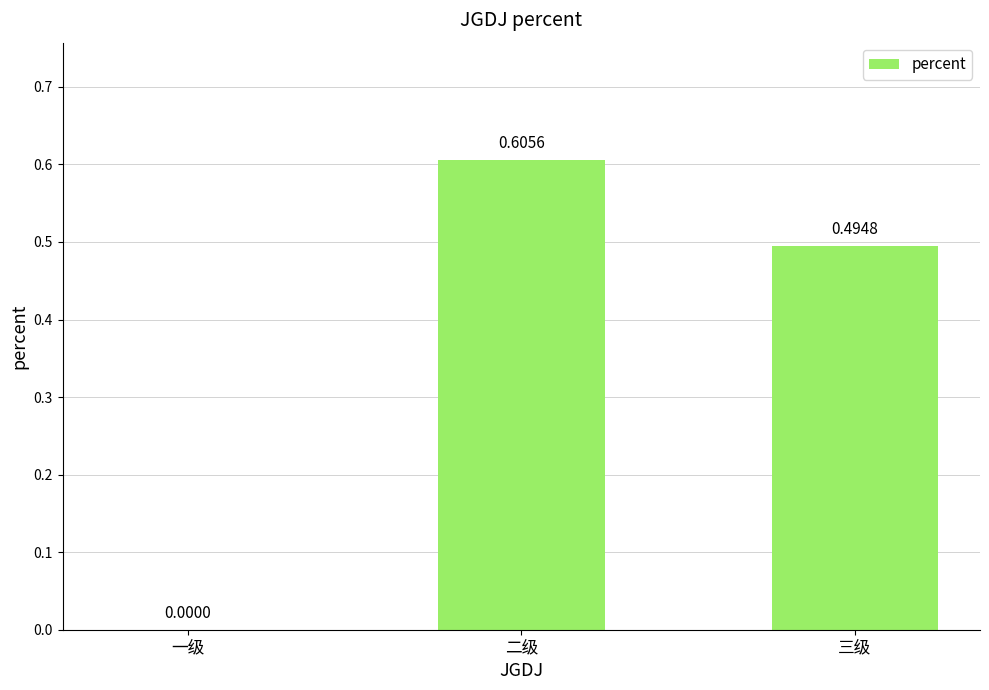

At which category does the chart reach its peak across all series?

二级